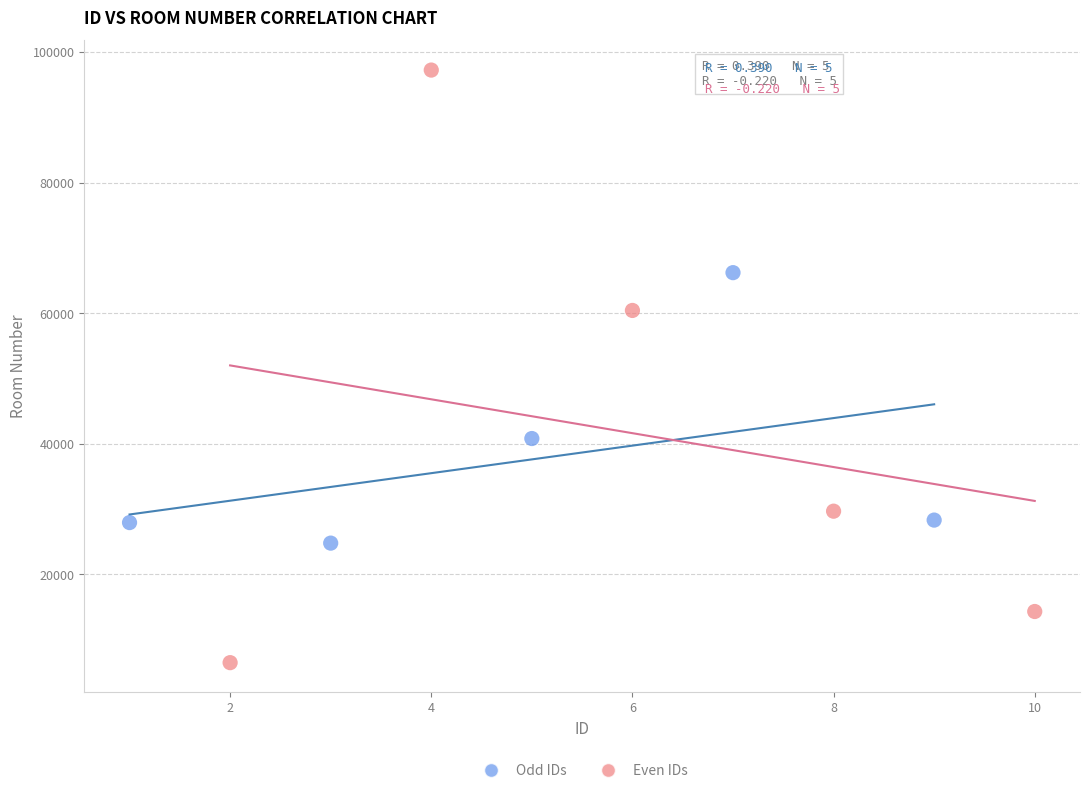

Which series contains the highest Y value?

Even IDs